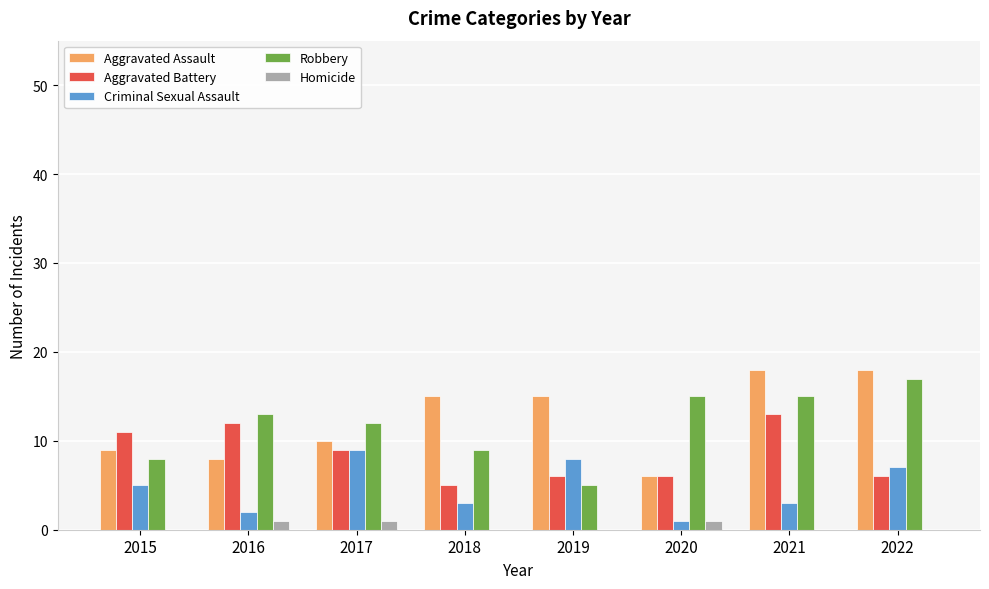

Which series has the largest total across all categories?

Aggravated Assault